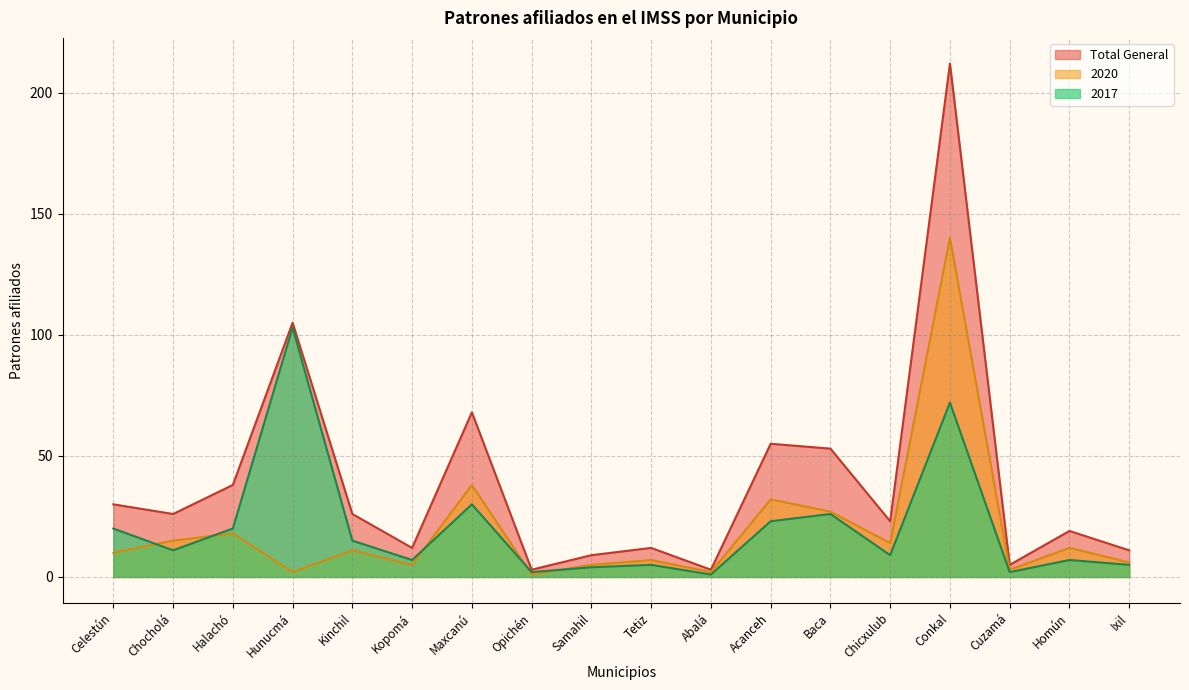

True or false: 2020 and Total General cross at least once.

False